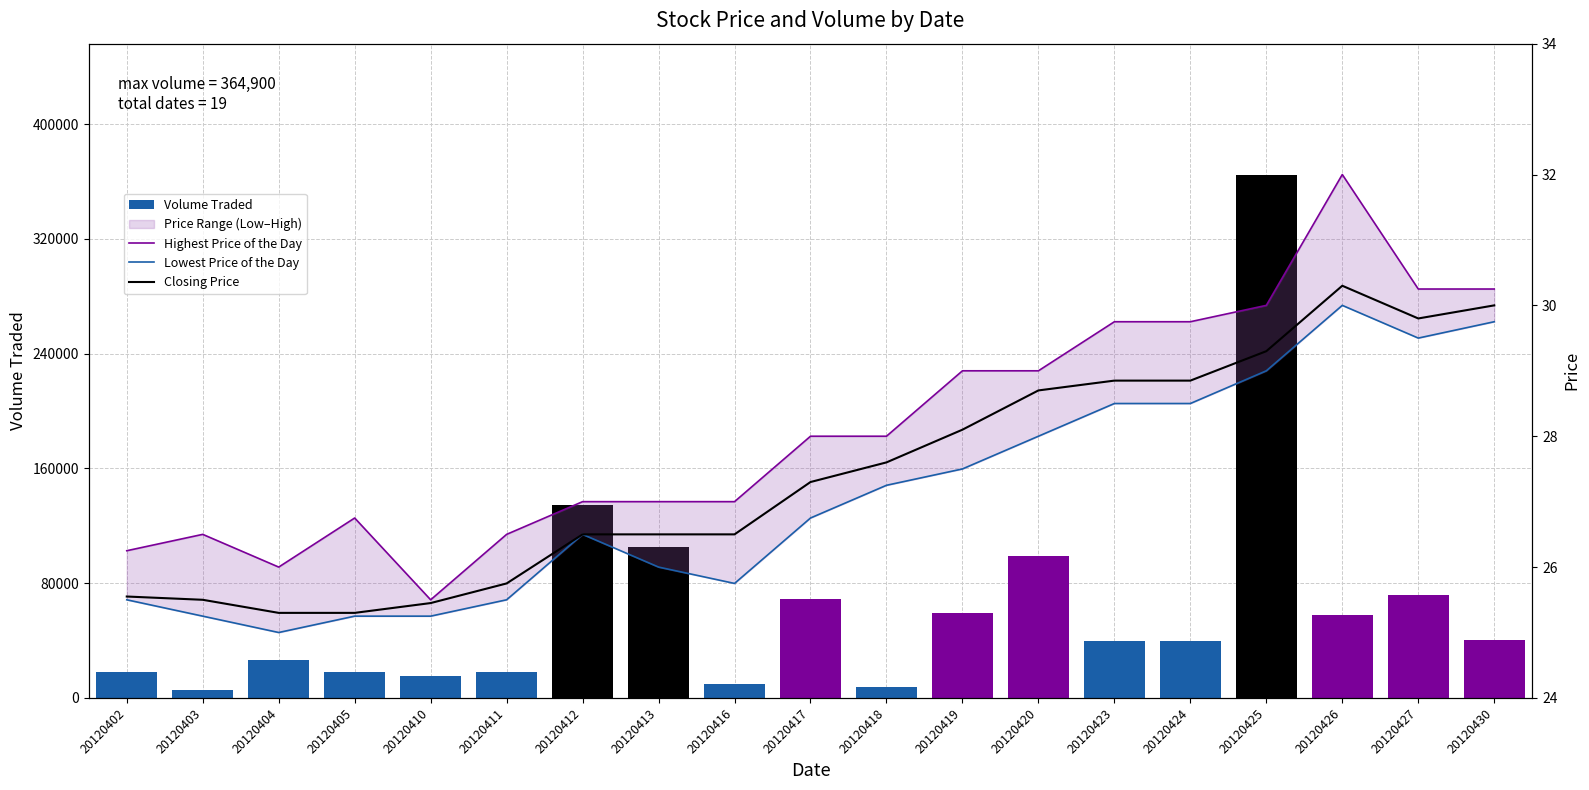

What is the sum of all Closing Price values?

521.1